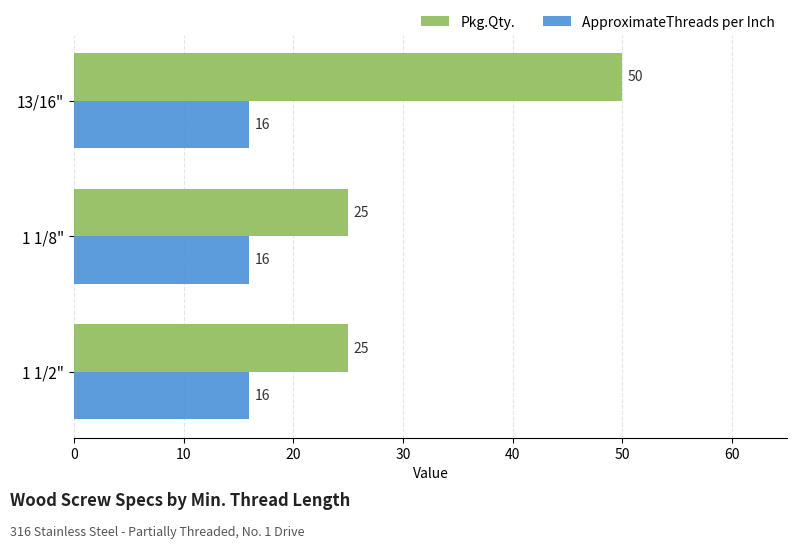

Count the number of categories in the chart.

3